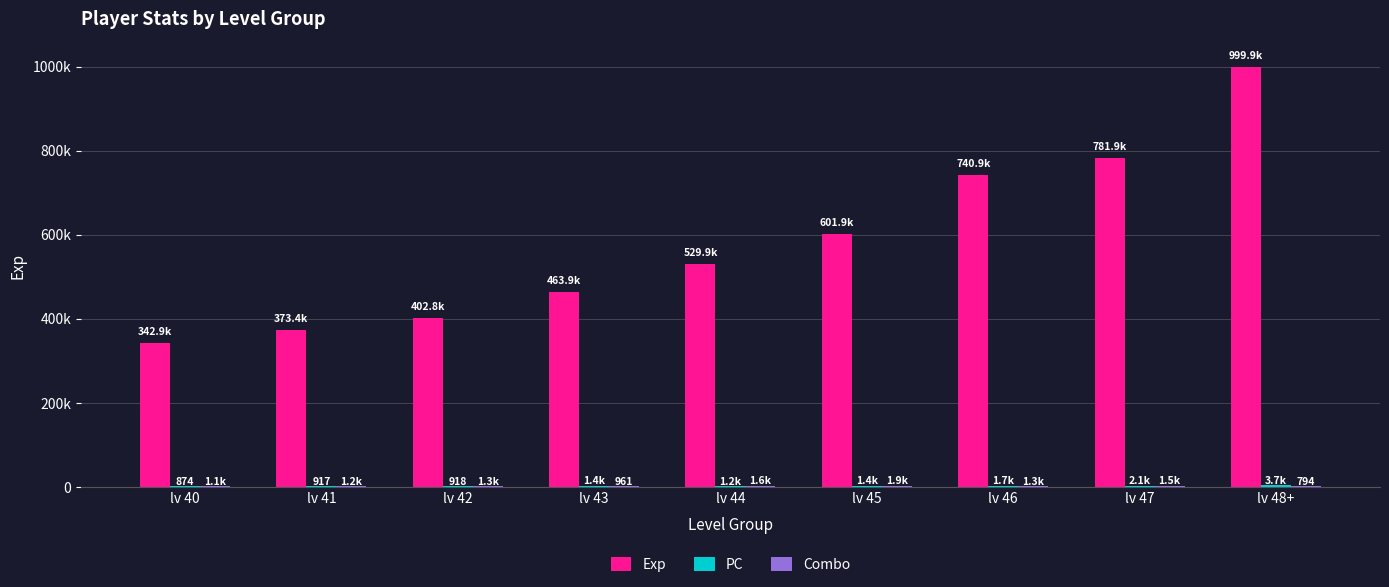

Are the bars grouped side by side (vs. stacked)?

Yes